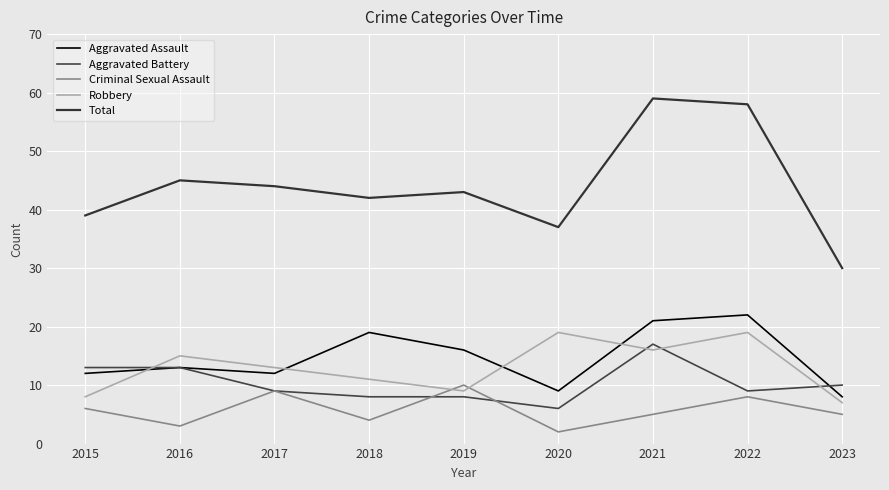

What is the average value of the Aggravated Battery series?

10